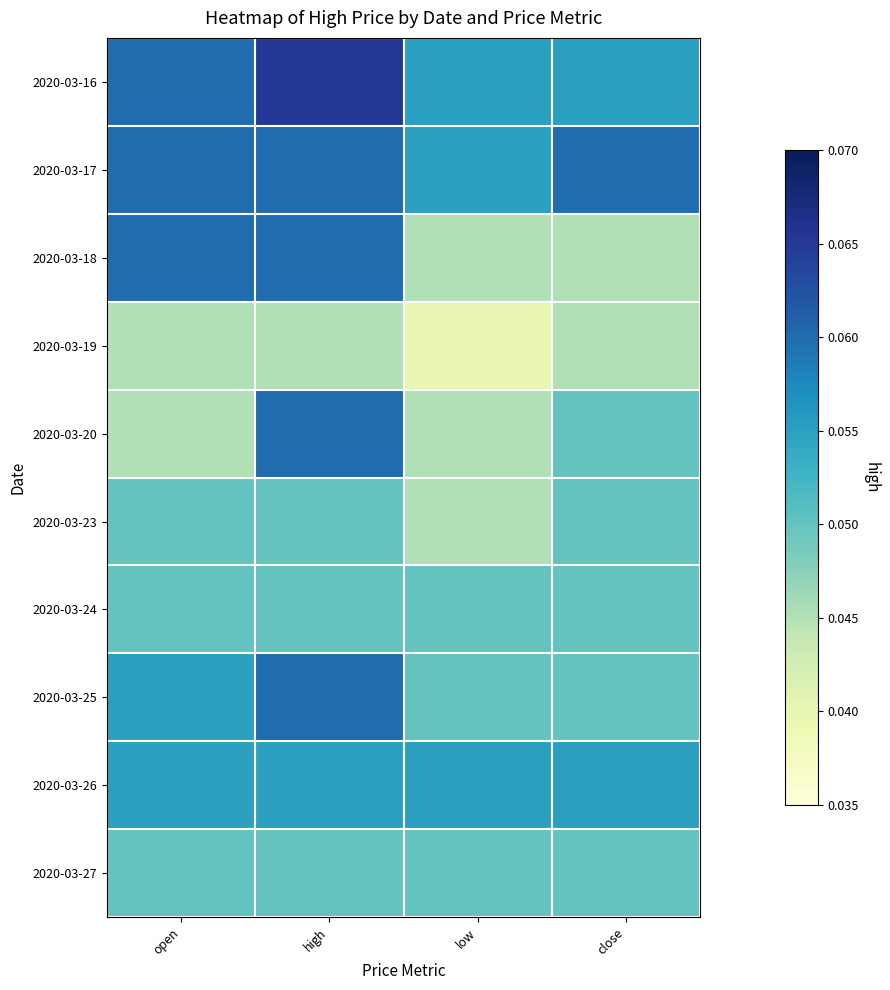

Reading left to right, transcribe all the data shown in this chart.

2020-03-16: open=0.1	high=0.1	low=0.1	close=0.1
2020-03-17: open=0.1	high=0.1	low=0.1	close=0.1
2020-03-18: open=0.1	high=0.1	low=0.0	close=0.0
2020-03-19: open=0.0	high=0.0	low=0.0	close=0.0
2020-03-20: open=0.0	high=0.1	low=0.0	close=0.1
2020-03-23: open=0.1	high=0.1	low=0.0	close=0.1
2020-03-24: open=0.1	high=0.1	low=0.1	close=0.1
2020-03-25: open=0.1	high=0.1	low=0.1	close=0.1
2020-03-26: open=0.1	high=0.1	low=0.1	close=0.1
2020-03-27: open=0.1	high=0.1	low=0.1	close=0.1